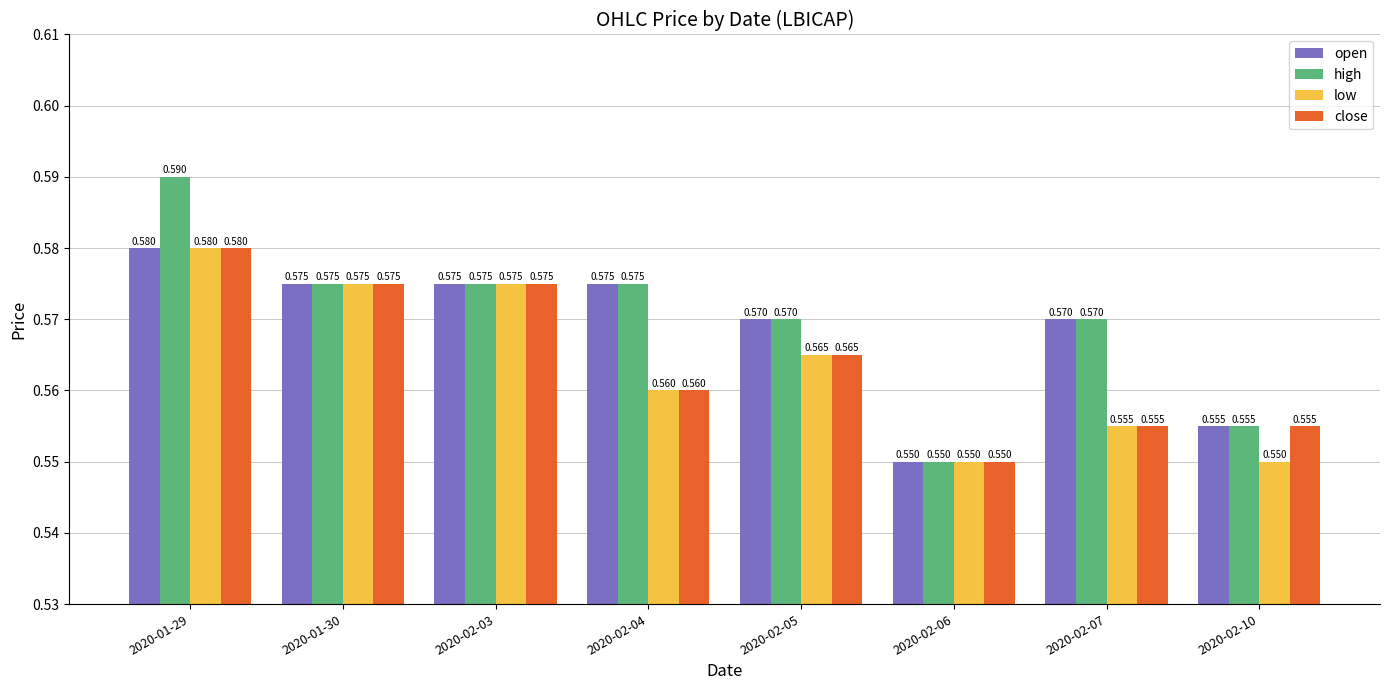

Which series has the largest total across all categories?

high